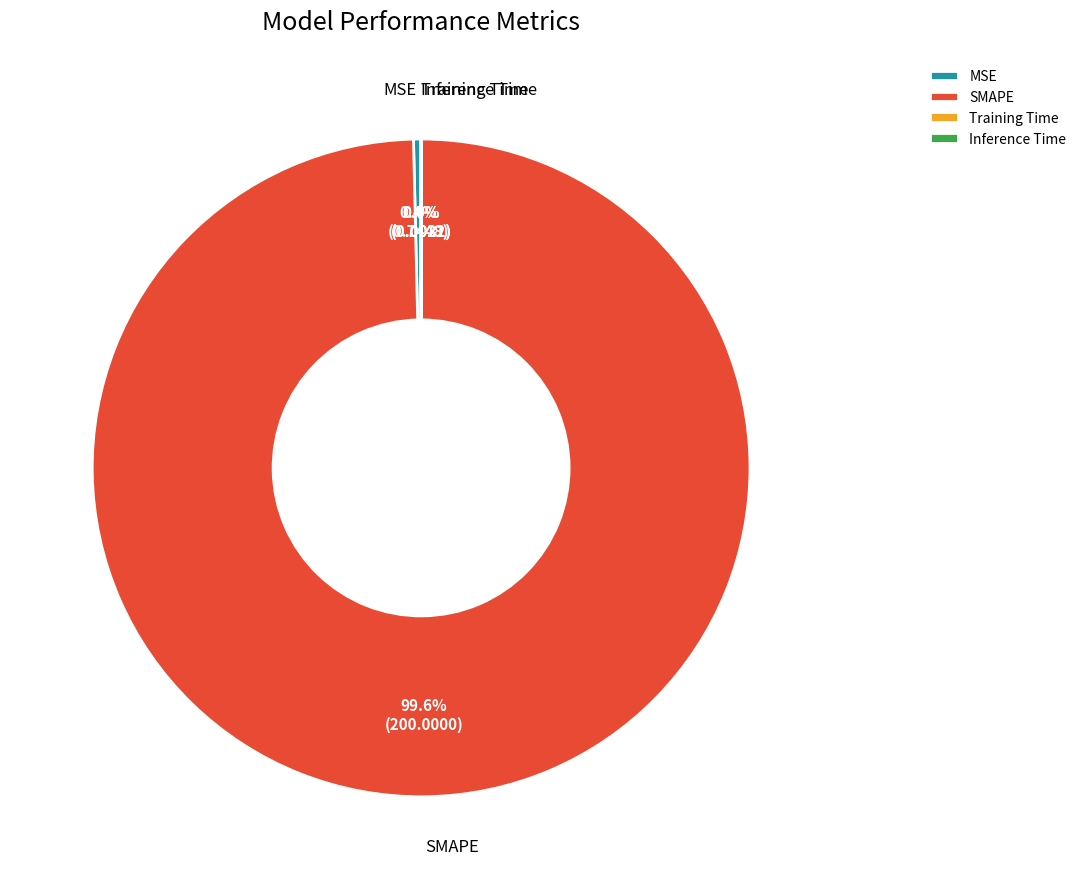

Is there a majority slice in this chart?

Yes